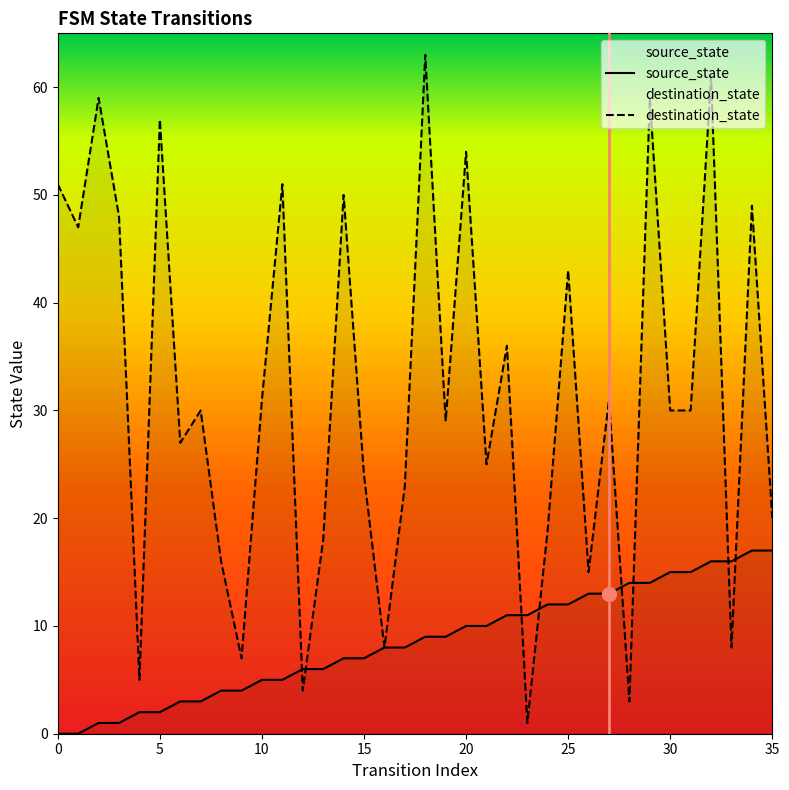

Where does the source_state series first go above 9?

20